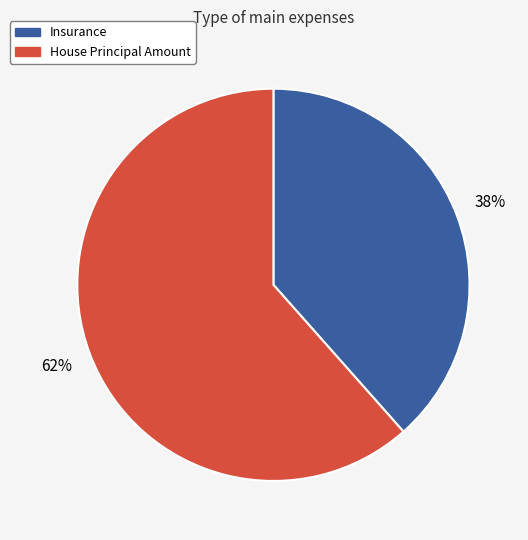

What is the ratio of the value at Insurance to the value at House Principal Amount?

0.6